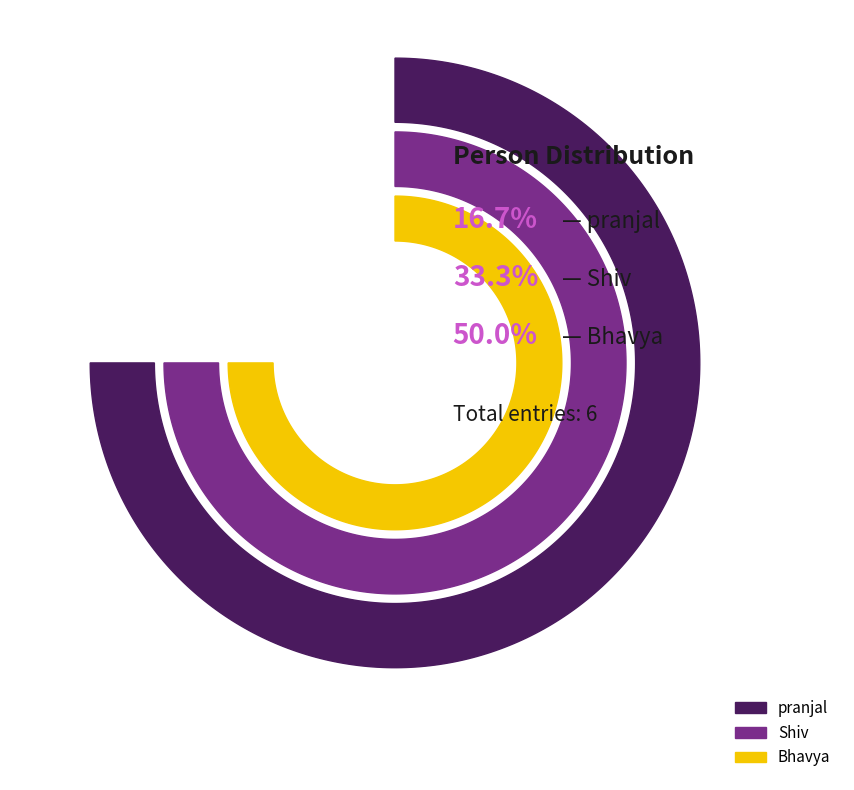

To the nearest percent, what percentage of the pie is Shiv?

33%